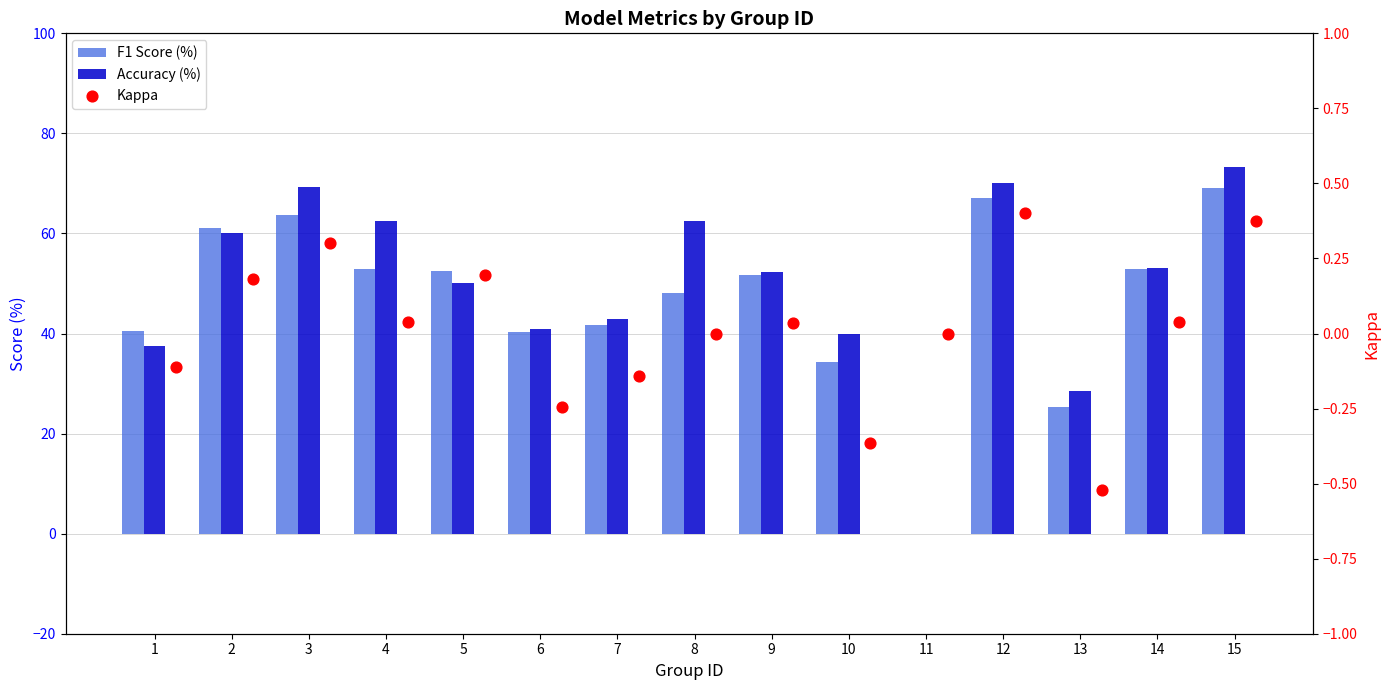

Which series contains the lowest Y value?

Kappa